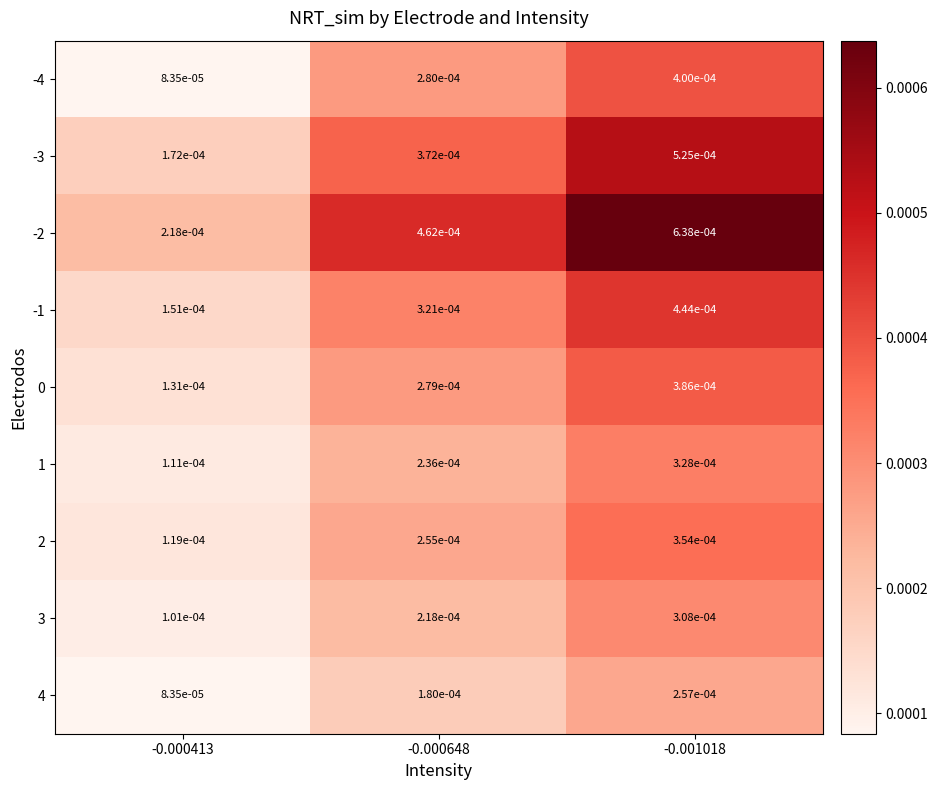

How many distinct data groups are displayed?

9